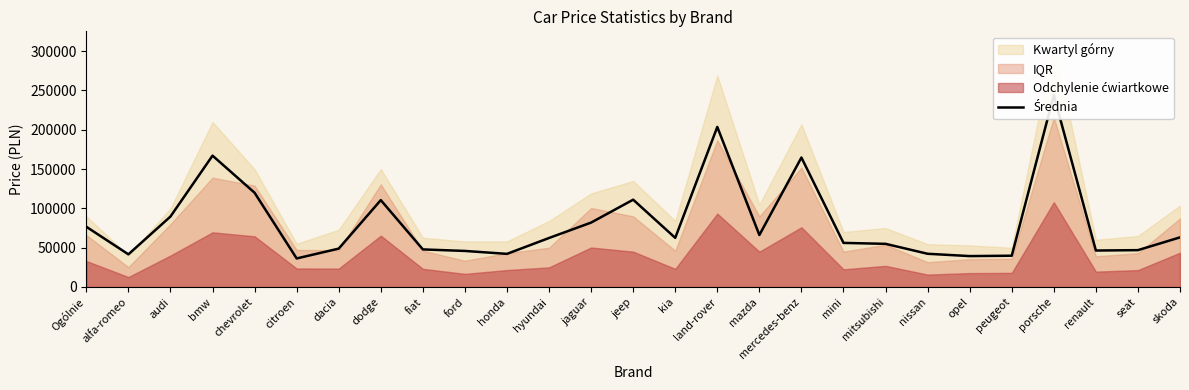

What position from the right is skoda?

1